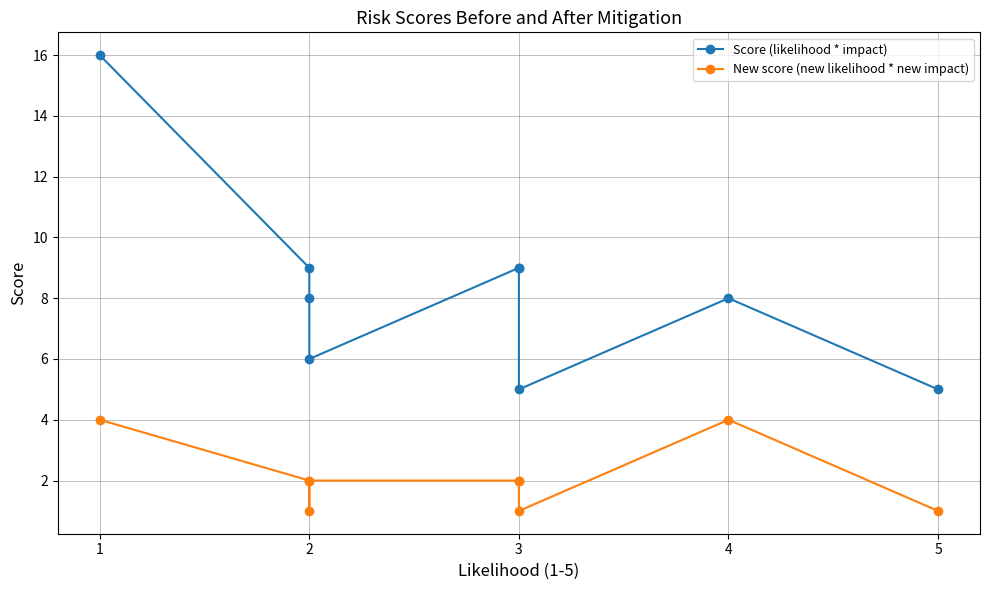

What is the sum of the New score (new likelihood * new impact) values at 3 and 4?

5